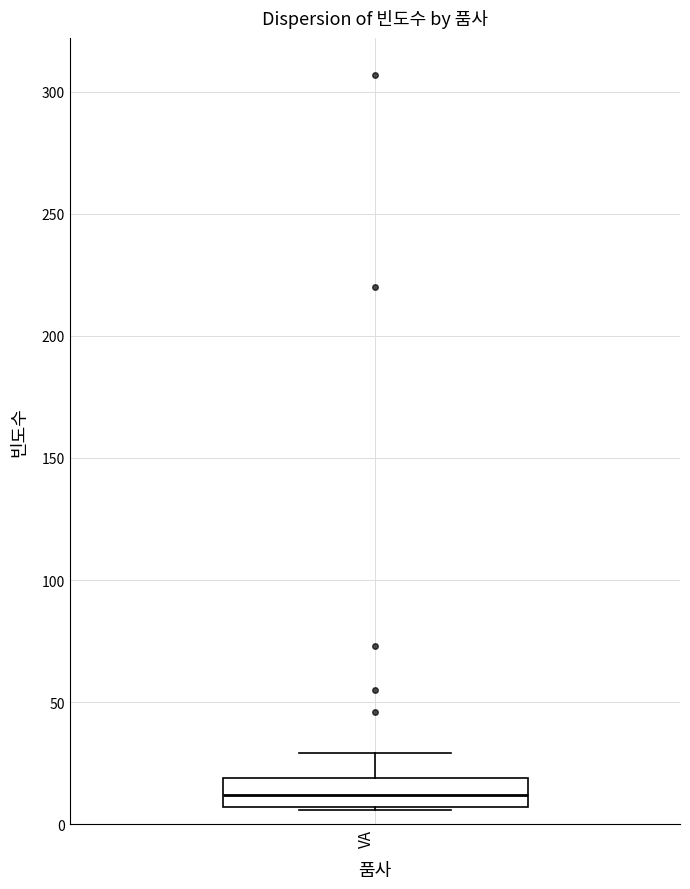

Where does the median line of the box for VA sit on the y-axis? The values are not printed on the chart, so give them approximately, as read against the axis.

10